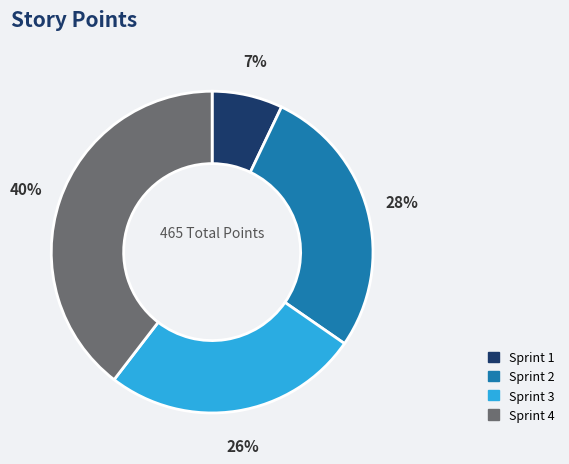

To the nearest percent, what percentage of the pie is Sprint 3?

26%